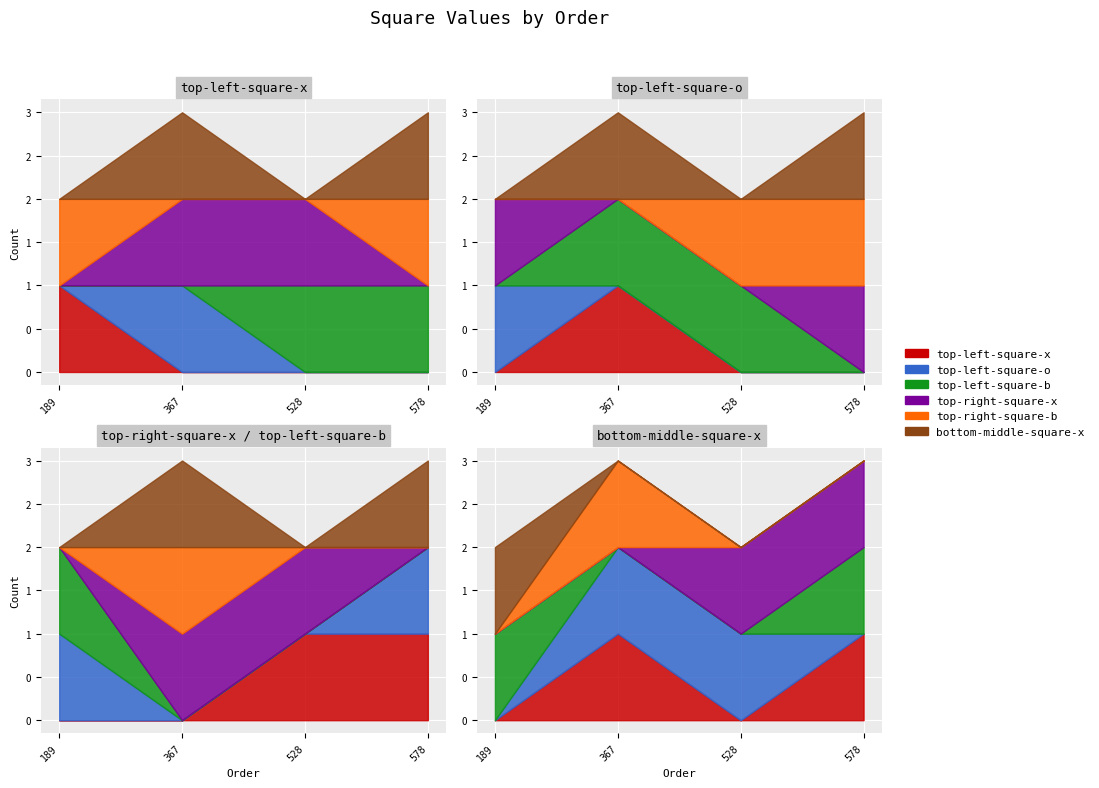

The bottom-middle-square-x series shows 2 at 367. True or false?

False